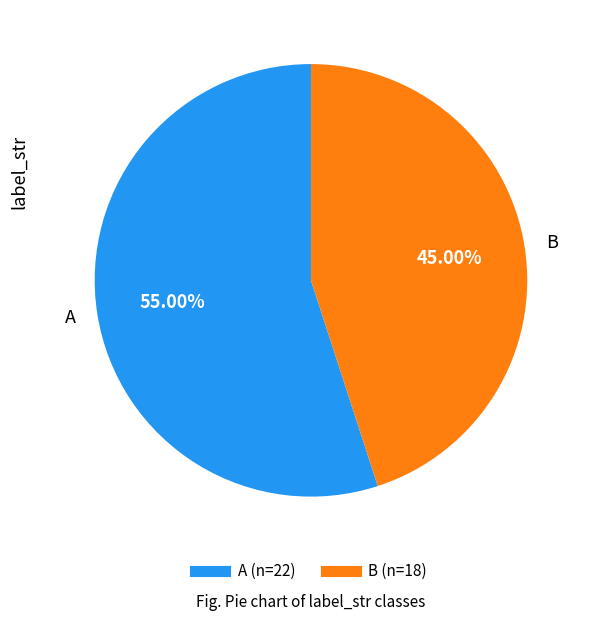

To the nearest percent, what is the combined percentage of A and B?

100%